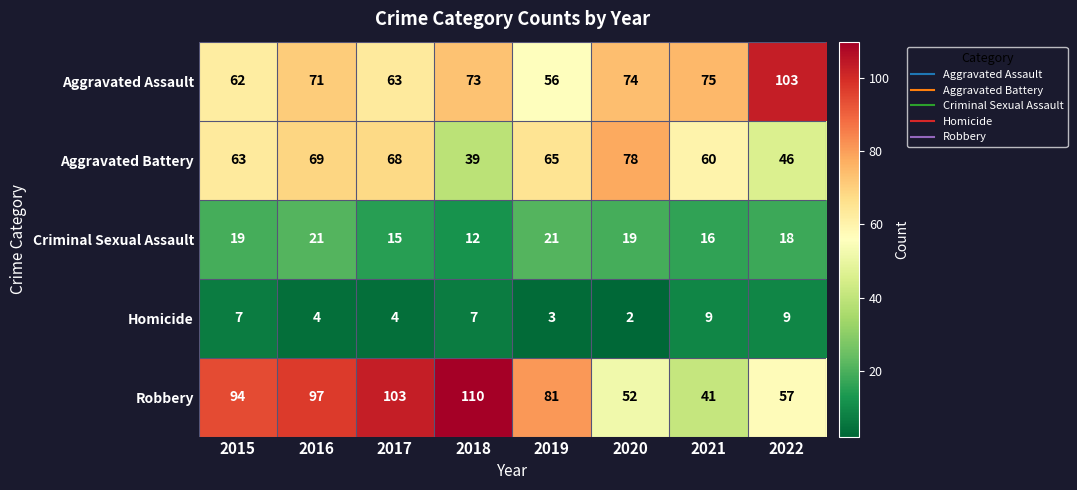

What is the maximum value shown in the chart?

110